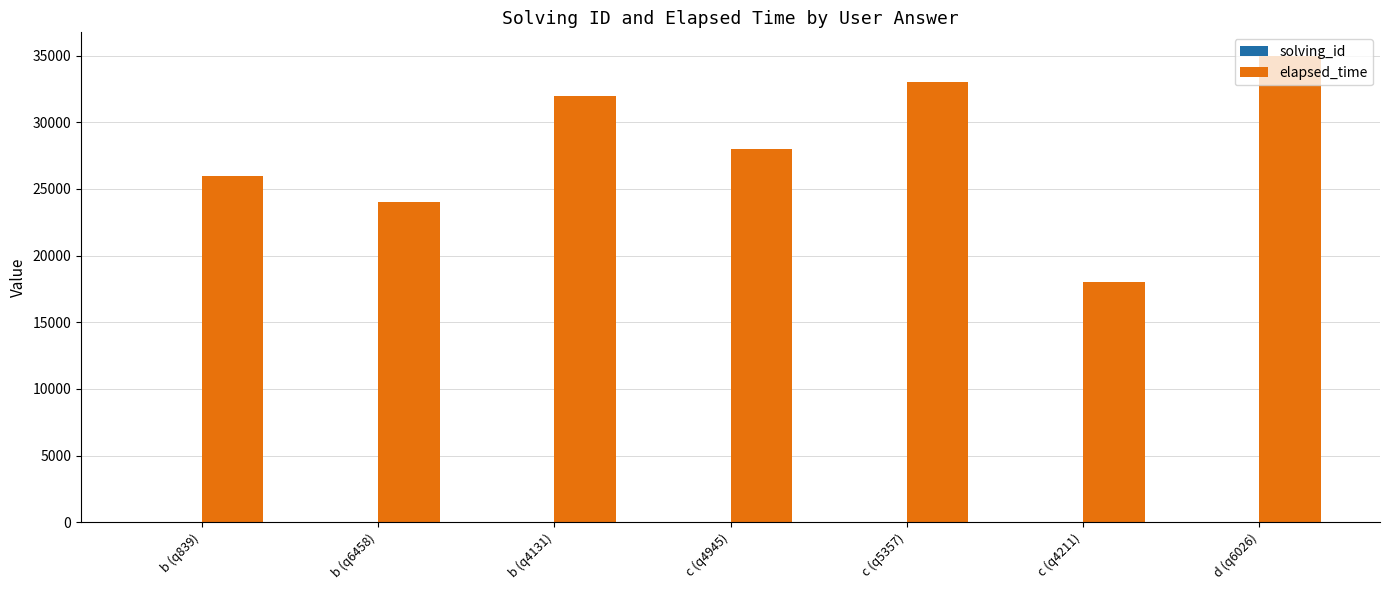

True or false: elapsed_time has a value of 26000 at b (q839).

True